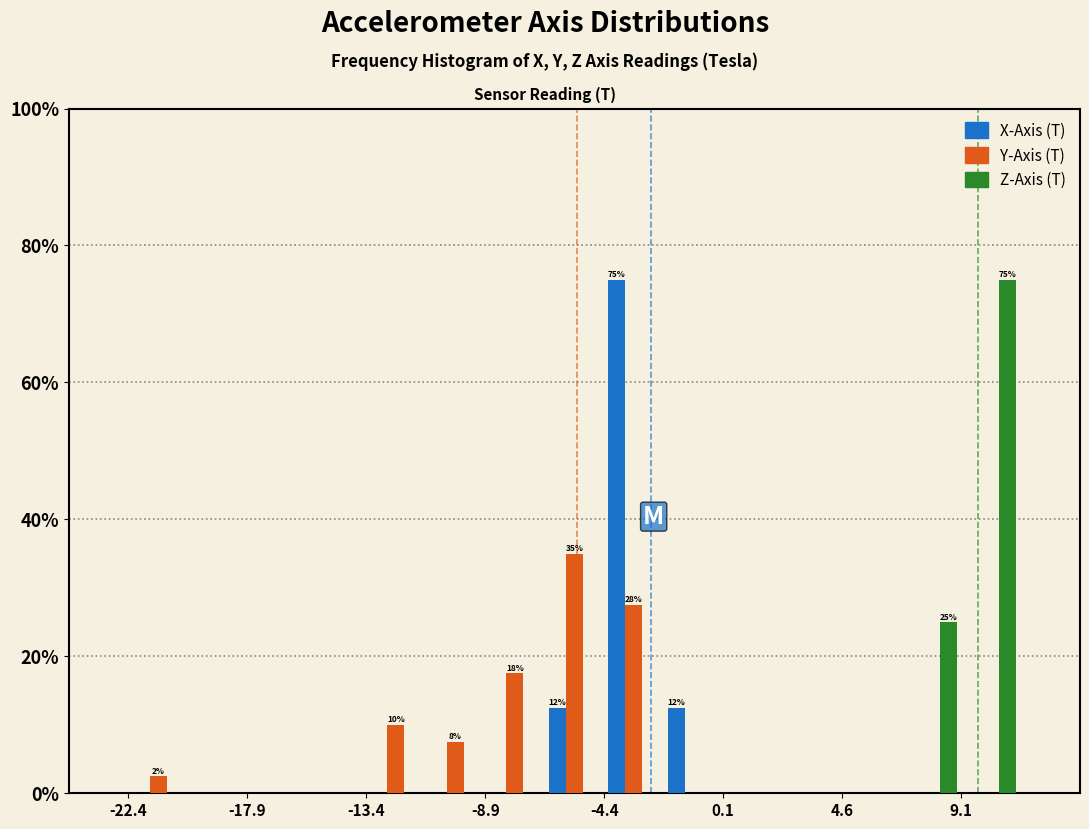

In the Y-Axis (T) series, which range on the x-axis has the tallest bar?

-6.5 to -4.5